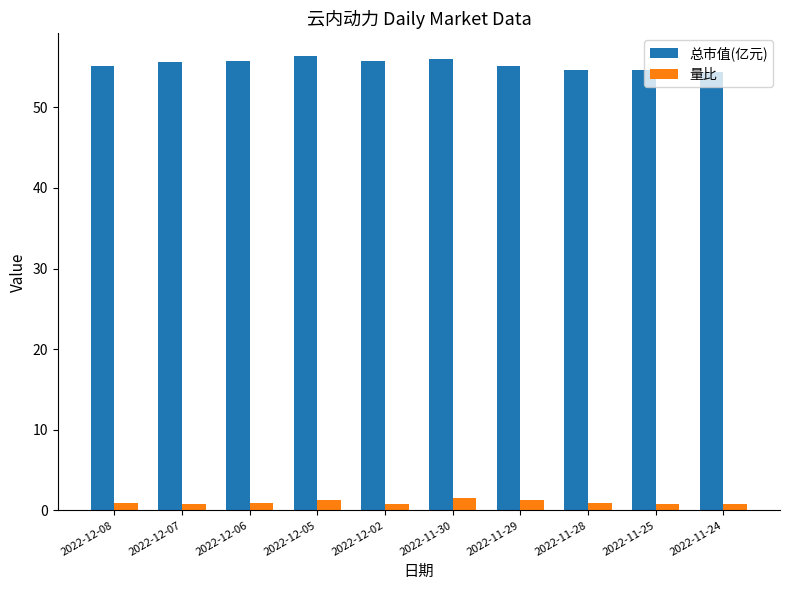

What is the total value across all series at 2022-12-05?

57.6